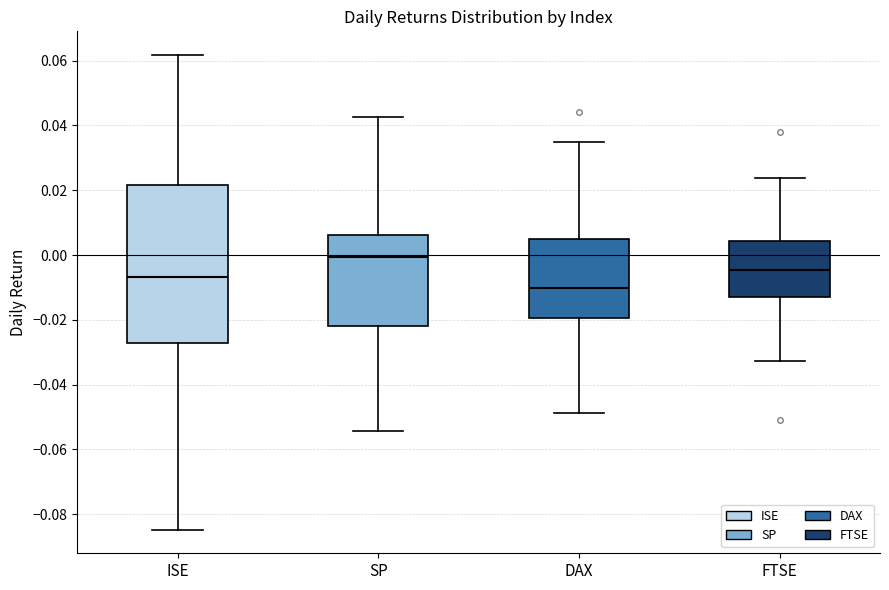

Where is the lower edge of the box for ISE on the y-axis? The values are not printed on the chart, so give them approximately, as read against the axis.

-0.028